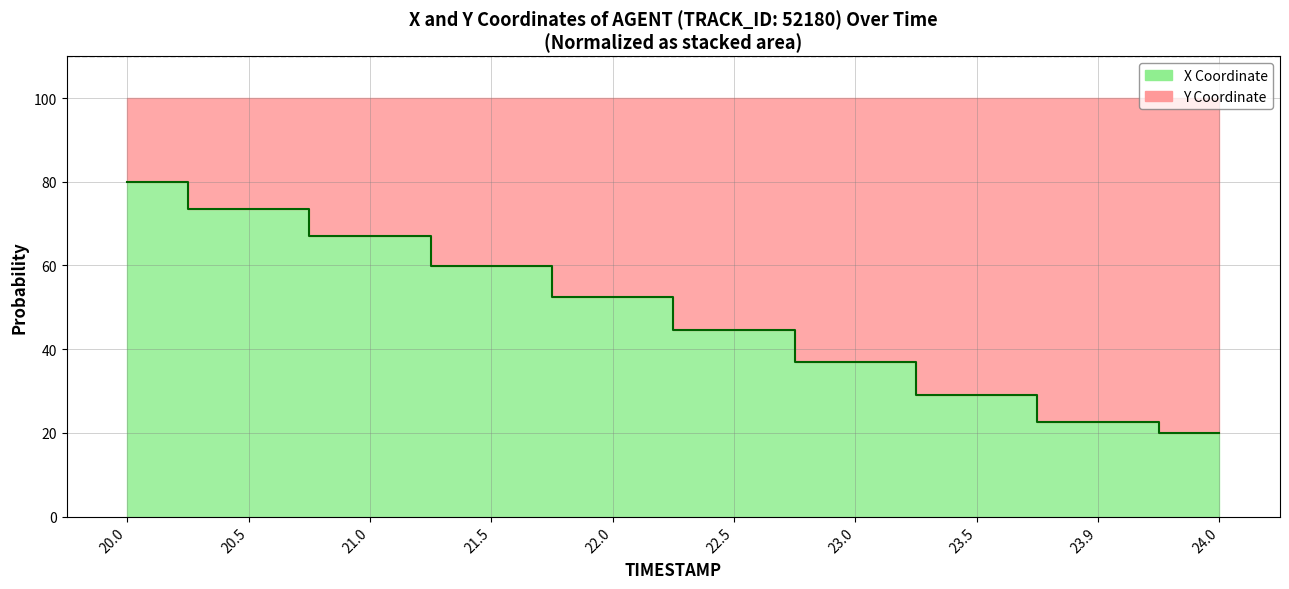

Read the value at 22.0.

52.4